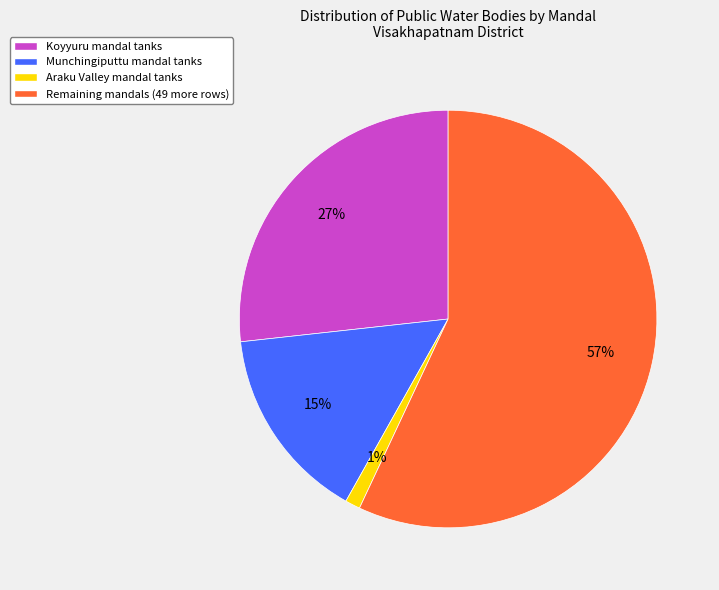

Between Remaining mandals (49 more rows) and Koyyuru mandal tanks, which is larger?

Remaining mandals (49 more rows)